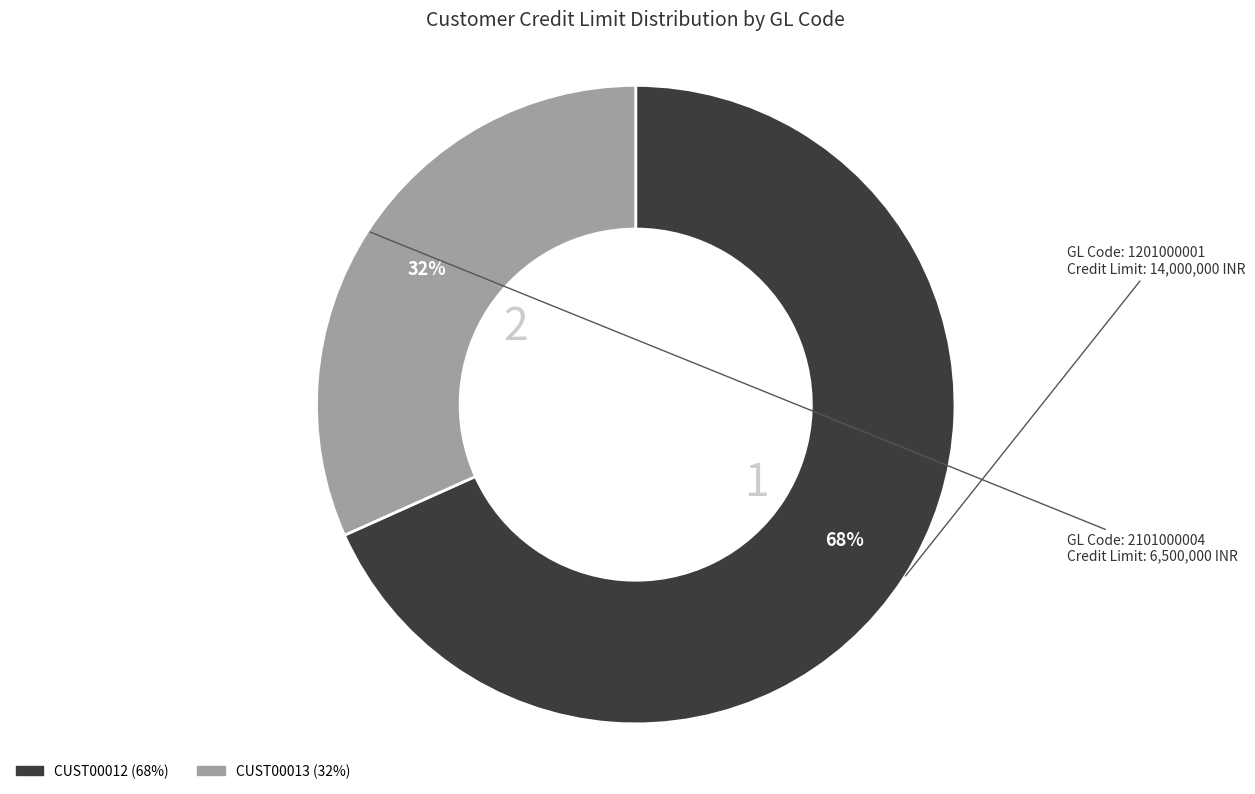

To the nearest percent, what percentage of the pie is CUST00013?

32%